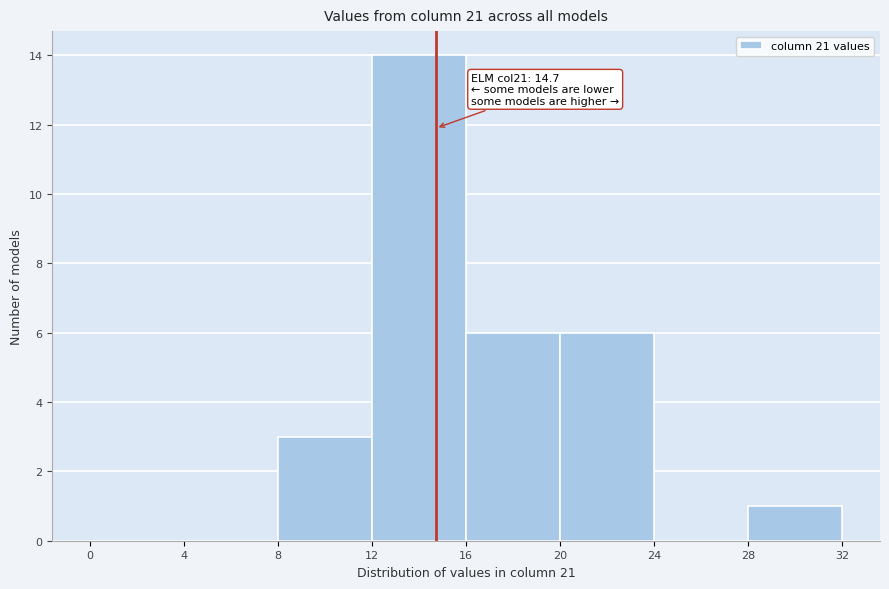

Over which range of the x-axis is the bar tallest?

12 to 16